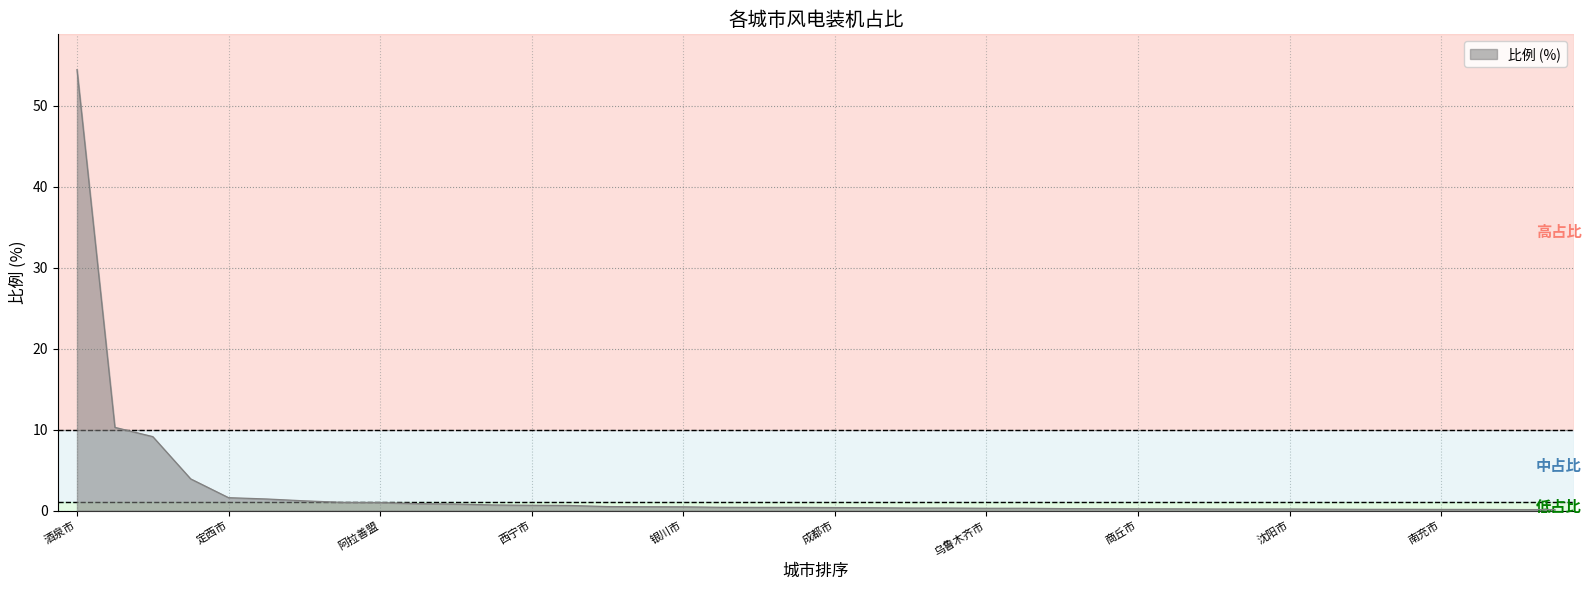

Does the chart have visible grid lines?

Yes